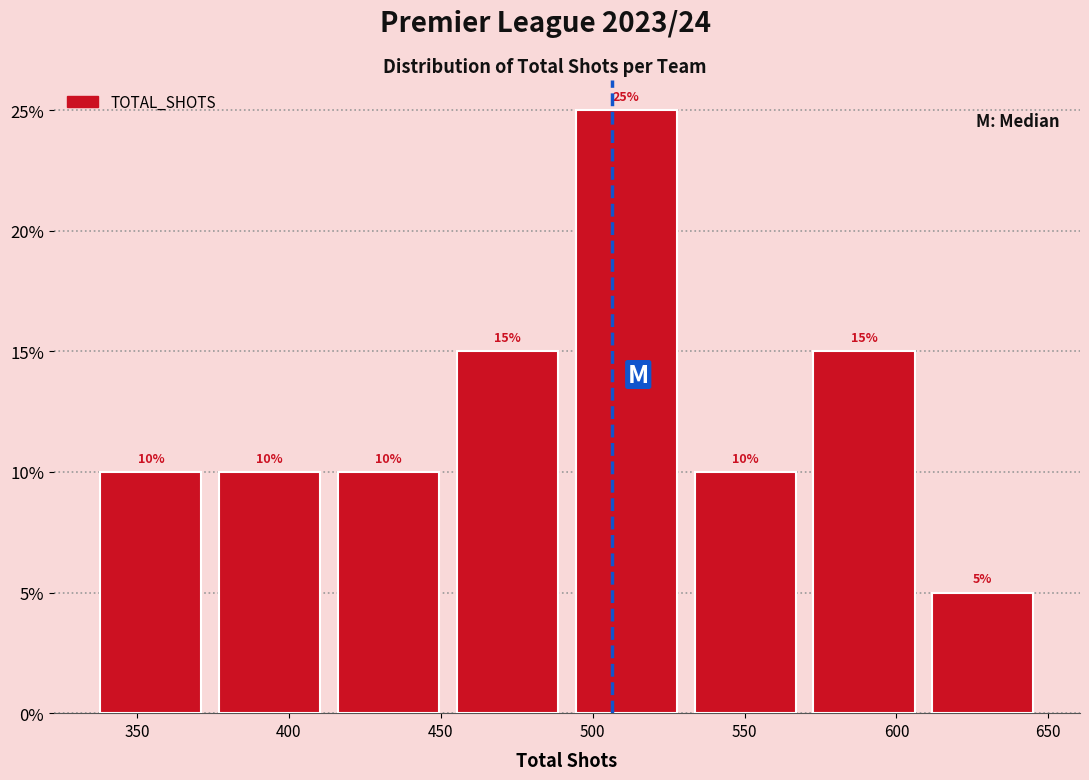

What is the height of the bar covering 530 to 570 on the x-axis? The bar edges are not printed on the chart, so give them approximately, as read against the axis.

10